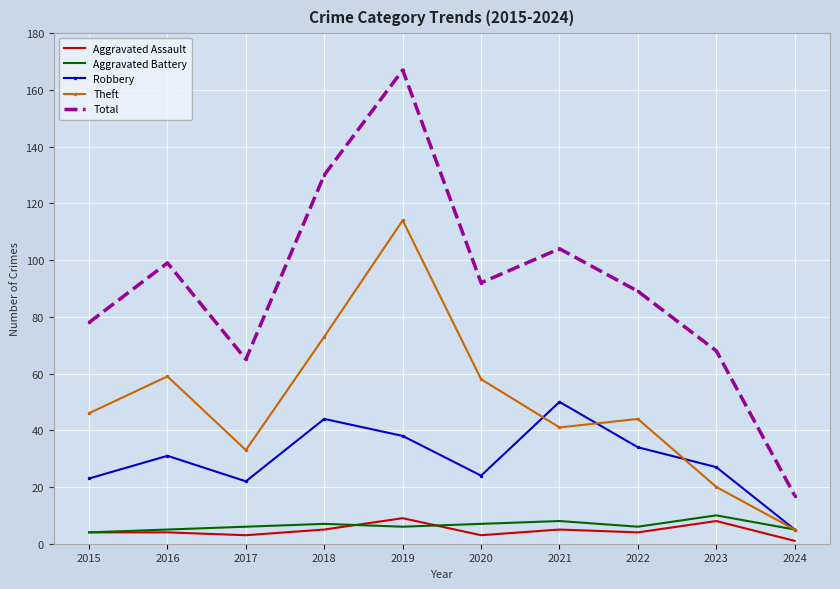

True or false: Total and Aggravated Assault cross at least once.

False